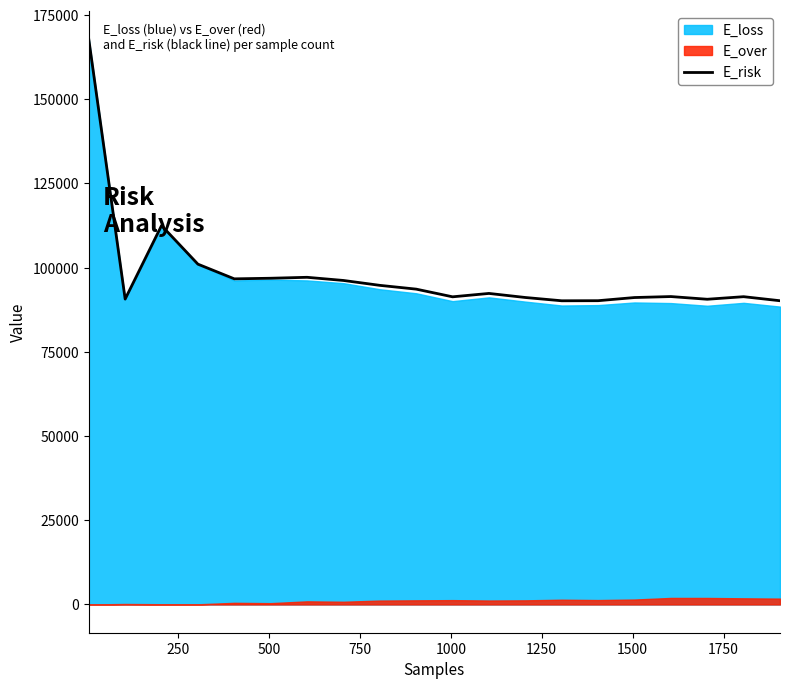

What is the lowest value of the E_risk series?

90164.0